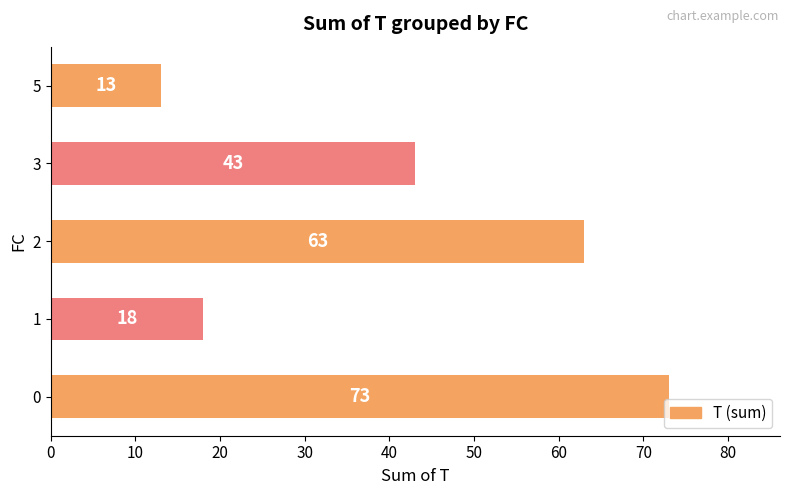

At which label is the value closest to 43?

3